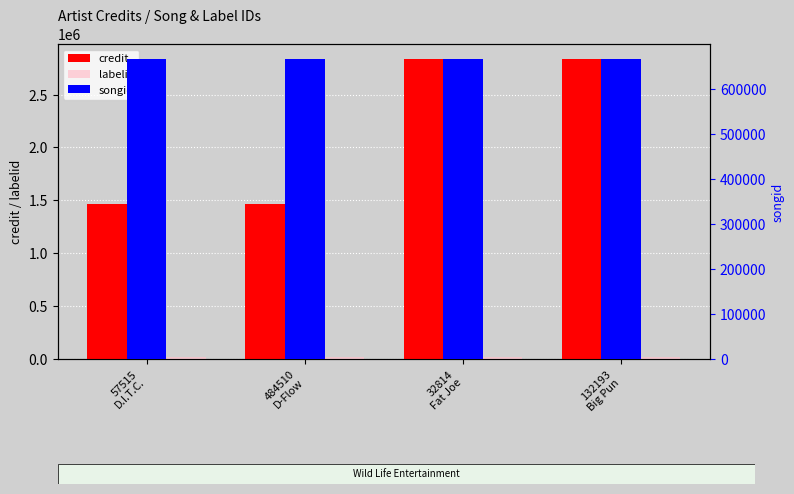

At 132193
Big Pun, list the series in order from smallest to largest.

labelid, songid, credit